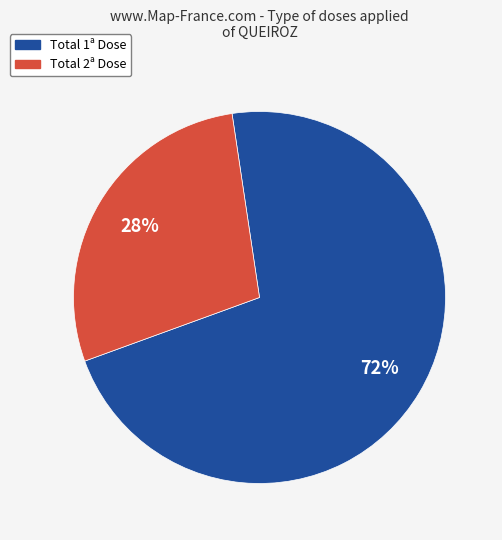

The Total 1ª Dose slice represents 72% of the pie. True or false?

True